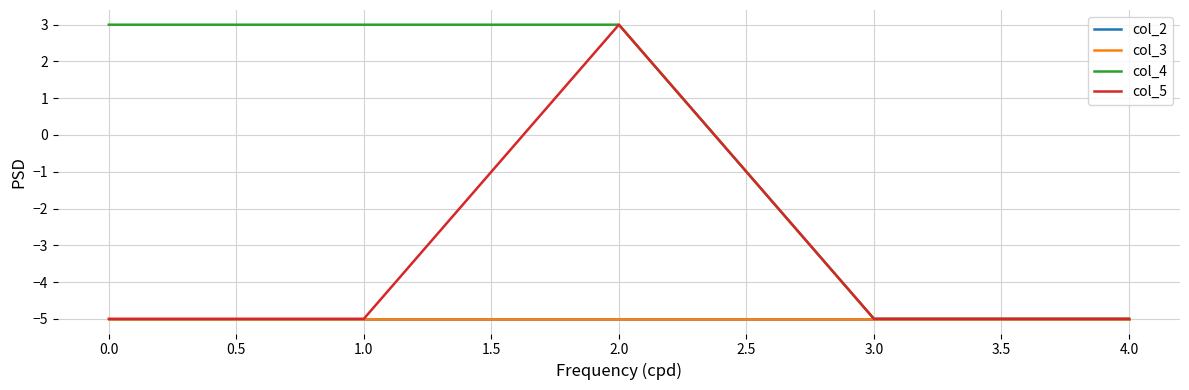

Reading right to left, extract all data points from this chart.

col_2: -5	-5	-5	-5	-5
col_3: -5	-5	-5	-5	-5
col_4: -5	-5	3	3	3
col_5: -5	-5	3	-5	-5